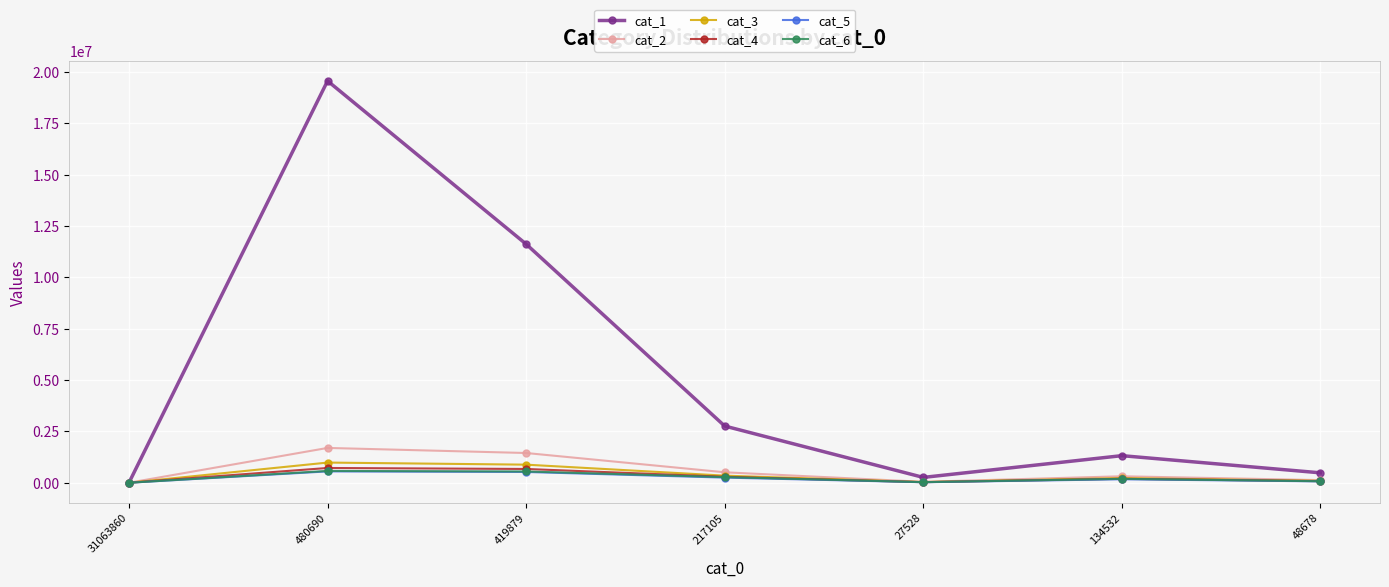

What is the spread (max minus min) of values at 27528?

235201